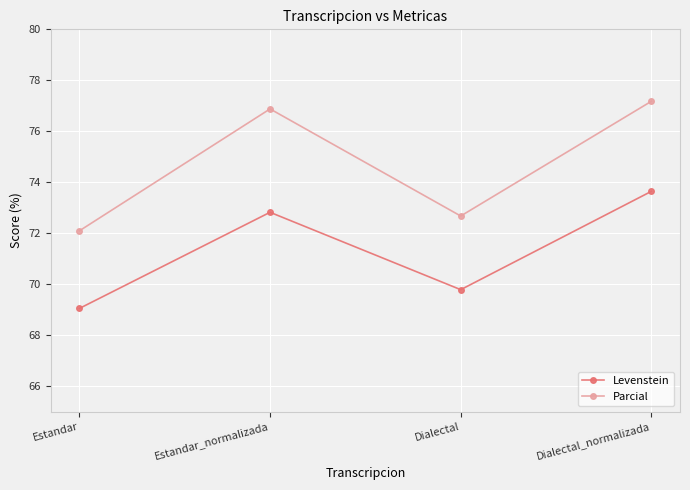

What is the sum of the Levenstein values at Dialectal and Estandar?

138.8